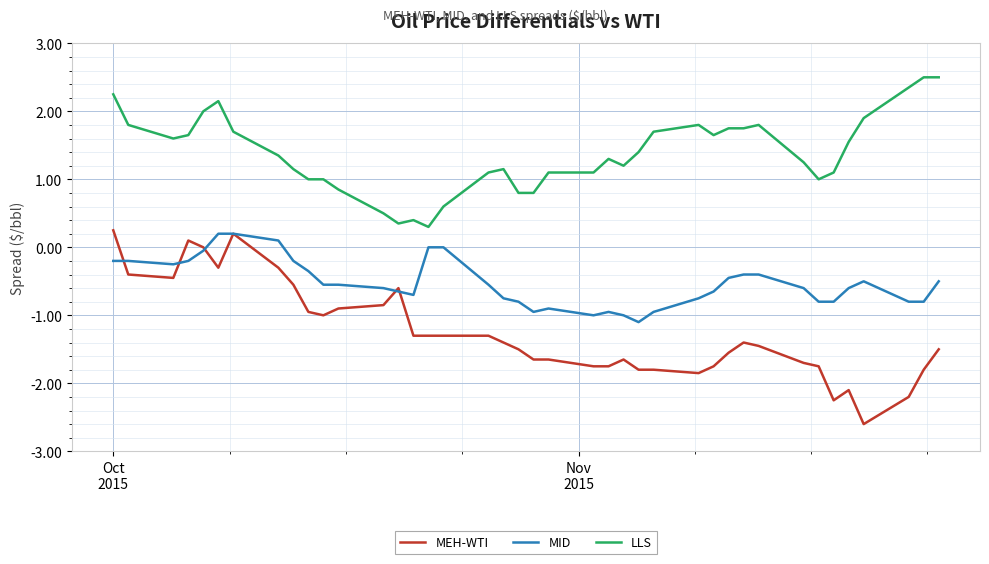

Which series has the largest range (max minus min)?

MEH-WTI